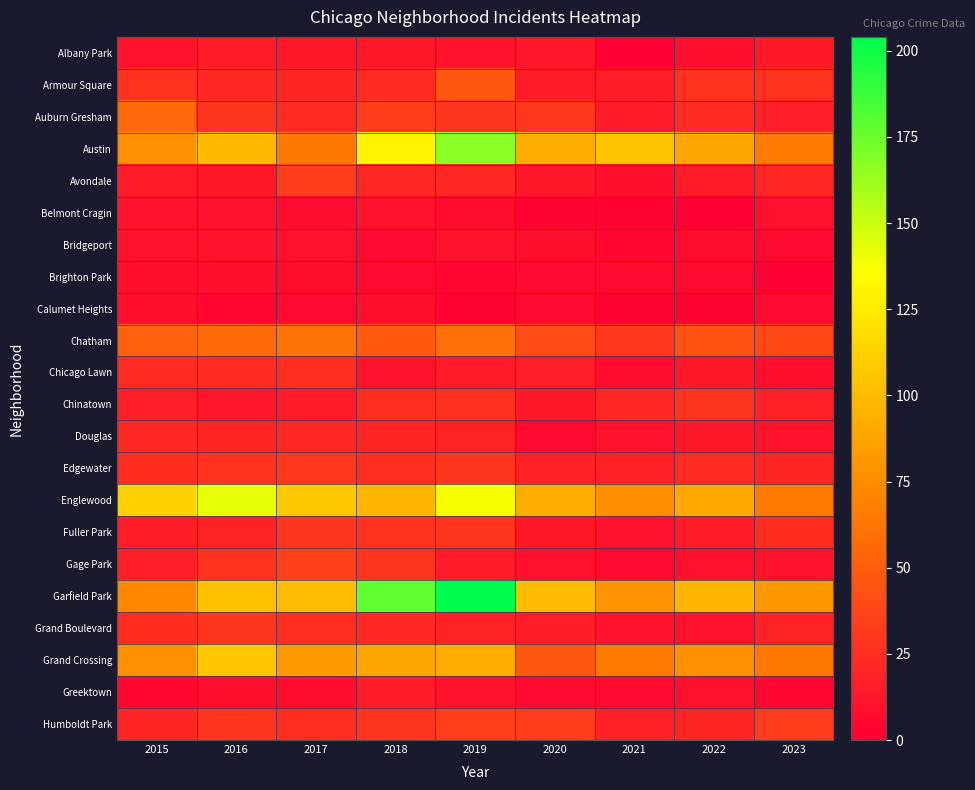

Reading left to right, what are all the values shown in this chart?

Albany Park: 2015=10	2016=15	2017=13	2018=13	2019=10	2020=12	2021=1	2022=8	2023=14
Armour Square: 2015=27	2016=22	2017=20	2018=23	2019=47	2020=15	2021=16	2022=27	2023=27
Auburn Gresham: 2015=56	2016=28	2017=23	2018=33	2019=29	2020=30	2021=15	2022=23	2023=17
Austin: 2015=78	2016=99	2017=65	2018=130	2019=167	2020=92	2021=104	2022=89	2023=66
Avondale: 2015=15	2016=14	2017=33	2018=21	2019=21	2020=13	2021=8	2022=15	2023=21
Belmont Cragin: 2015=11	2016=9	2017=7	2018=11	2019=7	2020=3	2021=3	2022=1	2023=9
Bridgeport: 2015=9	2016=11	2017=9	2018=5	2019=10	2020=8	2021=4	2022=7	2023=6
Brighton Park: 2015=8	2016=8	2017=8	2018=6	2019=4	2020=5	2021=6	2022=5	2023=0
Calumet Heights: 2015=8	2016=4	2017=6	2018=8	2019=3	2020=6	2021=3	2022=3	2023=6
Chatham: 2015=51	2016=57	2017=62	2018=48	2019=60	2020=40	2021=31	2022=44	2023=39
Chicago Lawn: 2015=23	2016=23	2017=25	2018=11	2019=15	2020=17	2021=7	2022=13	2023=8
Chinatown: 2015=17	2016=12	2017=15	2018=25	2019=26	2020=14	2021=21	2022=28	2023=18
Douglas: 2015=22	2016=20	2017=21	2018=20	2019=19	2020=6	2021=10	2022=14	2023=11
Edgewater: 2015=24	2016=27	2017=30	2018=25	2019=29	2020=18	2021=18	2022=23	2023=20
Englewood: 2015=111	2016=142	2017=107	2018=98	2019=138	2020=92	2021=76	2022=90	2023=66
Fuller Park: 2015=16	2016=19	2017=29	2018=27	2019=29	2020=14	2021=10	2022=15	2023=24
Gage Park: 2015=17	2016=27	2017=35	2018=28	2019=15	2020=9	2021=5	2022=9	2023=11
Garfield Park: 2015=73	2016=103	2017=101	2018=178	2019=204	2020=100	2021=79	2022=98	2023=81
Grand Boulevard: 2015=24	2016=29	2017=25	2018=22	2019=19	2020=16	2021=10	2022=11	2023=19
Grand Crossing: 2015=77	2016=106	2017=82	2018=88	2019=91	2020=47	2021=66	2022=77	2023=65
Greektown: 2015=4	2016=8	2017=7	2018=15	2019=11	2020=6	2021=6	2022=9	2023=4
Humboldt Park: 2015=20	2016=28	2017=25	2018=28	2019=34	2020=32	2021=18	2022=20	2023=32